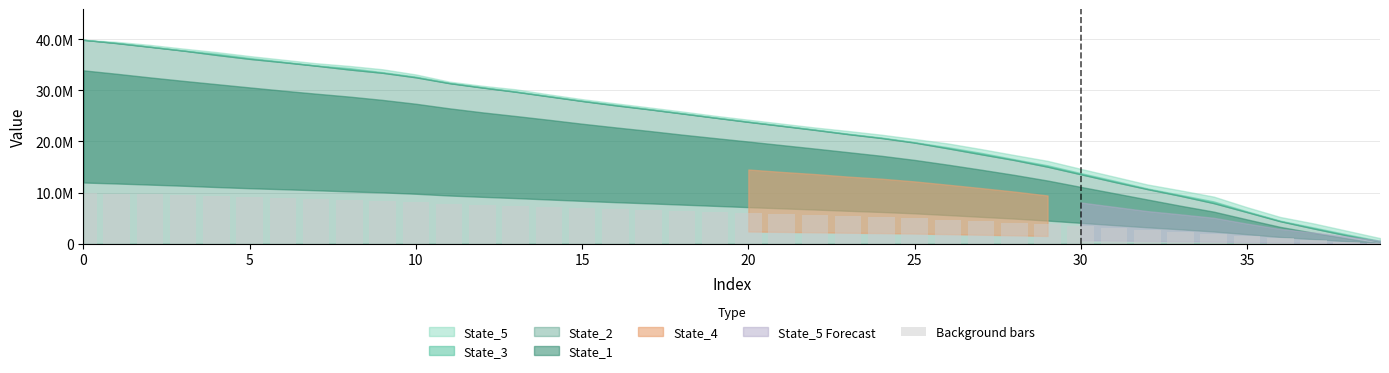

What is the difference between the maximum and minimum values?

9871789.4